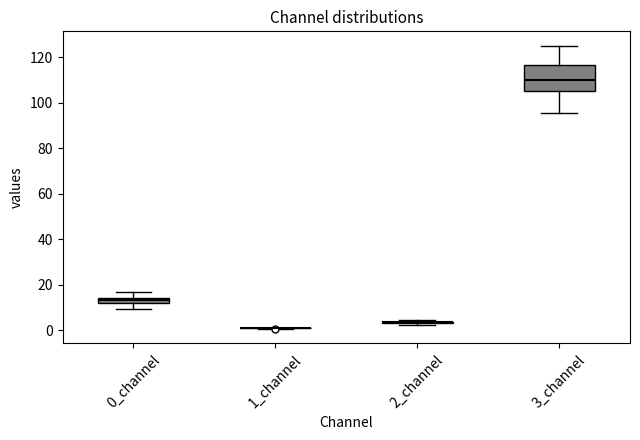

Comparing the boxes themselves (not the whiskers), which one is the tallest?

3_channel